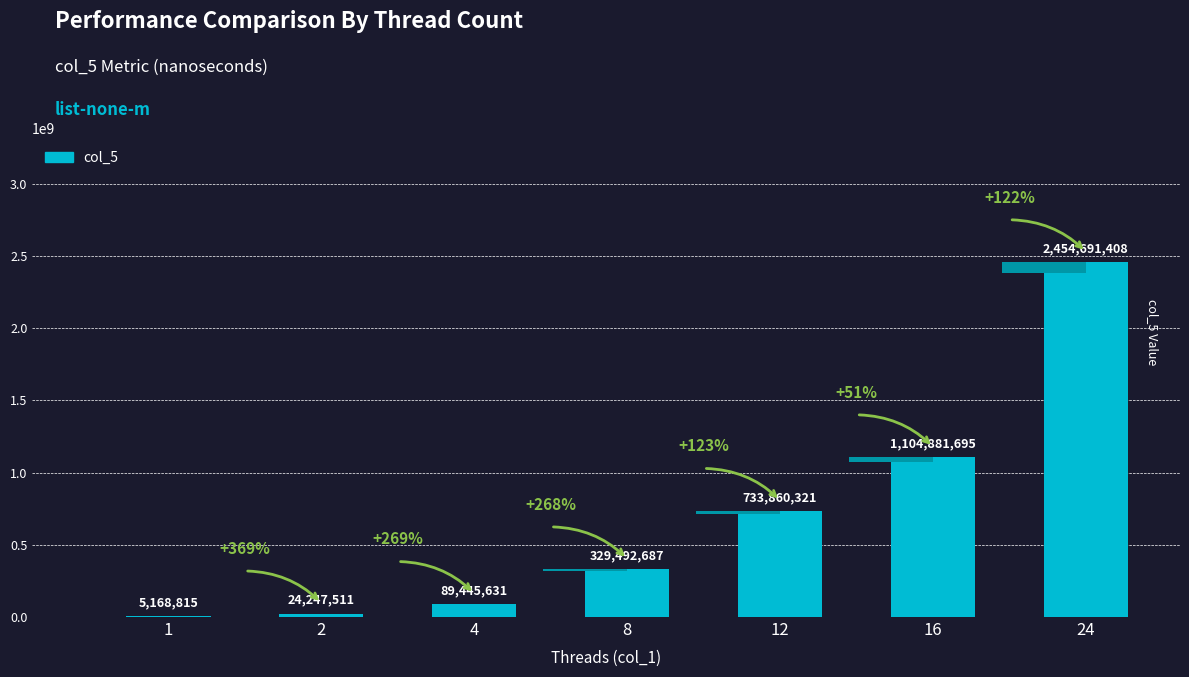

List the labels in order of value, smallest first.

1, 2, 4, 8, 12, 16, 24